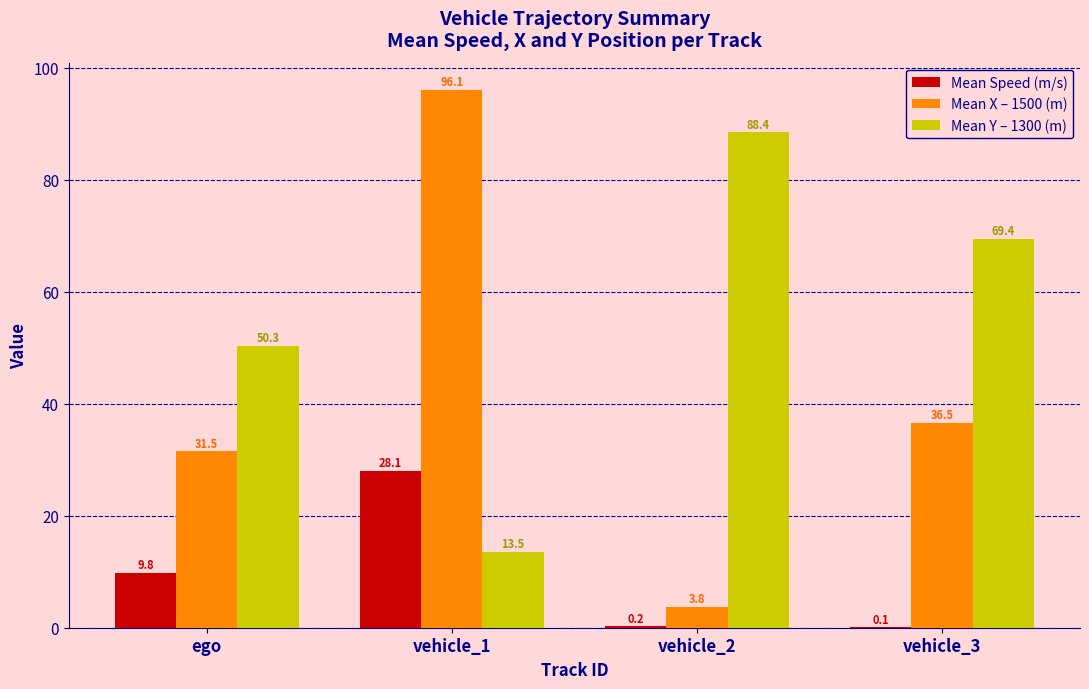

What is the sum of the Mean Y – 1300 (m) values at vehicle_1 and vehicle_3?

82.9